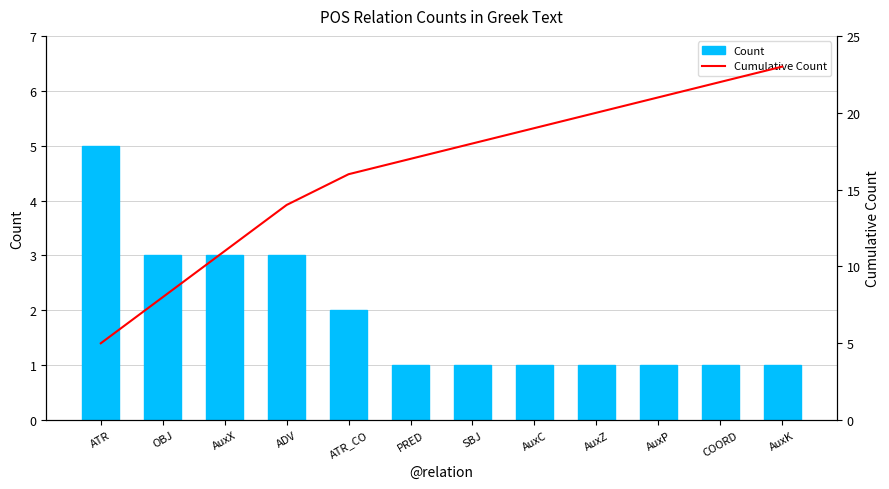

Does the chart contain any negative values?

No